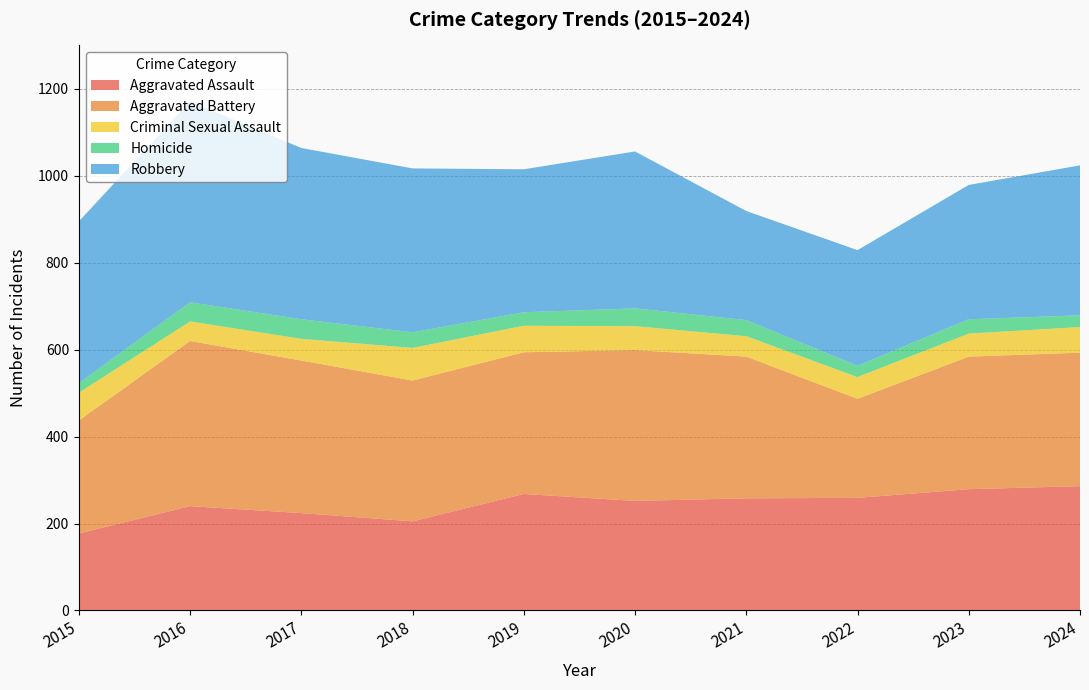

Reading left to right, what are all the values shown in this chart?

Aggravated Assault: 177	240	224	205	268	252	258	259	279	286
Aggravated Battery: 260	380	351	324	326	347	326	228	305	307
Criminal Sexual Assault: 64	45	50	75	61	55	47	50	53	59
Homicide: 22	44	45	36	31	41	37	26	33	27
Robbery: 372	462	394	377	329	361	251	266	309	345